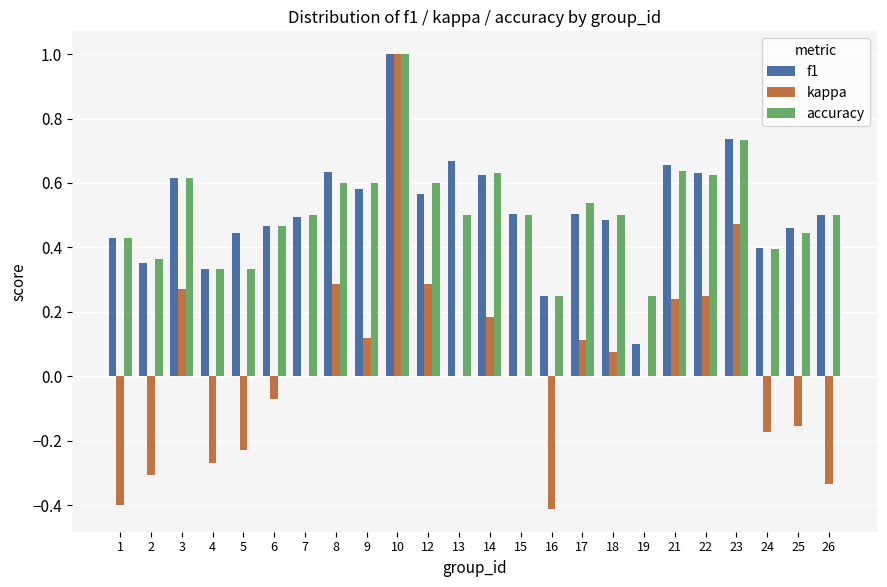

Is it true that kappa equals 0.5 at 23?

True